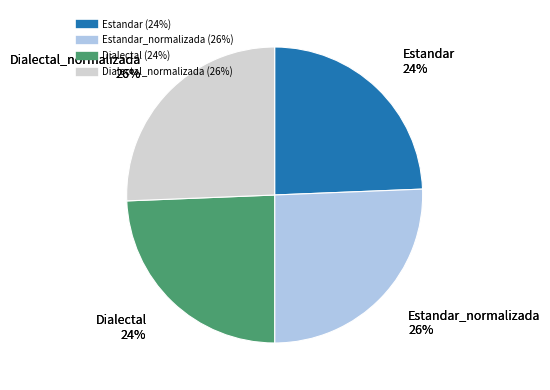

True or false: Dialectal_normalizada accounts for 26% of the total.

True